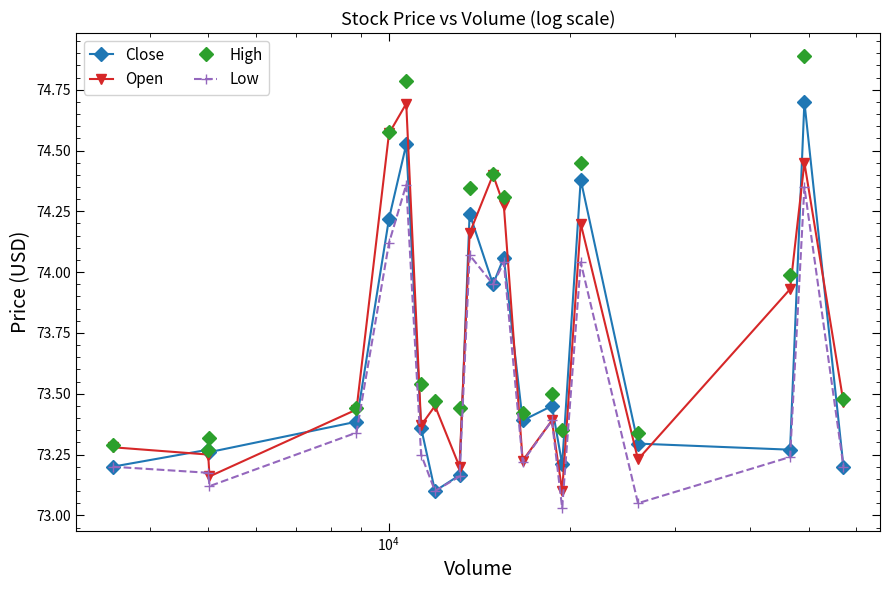

At how many categories does at least one series exceed 73?

20